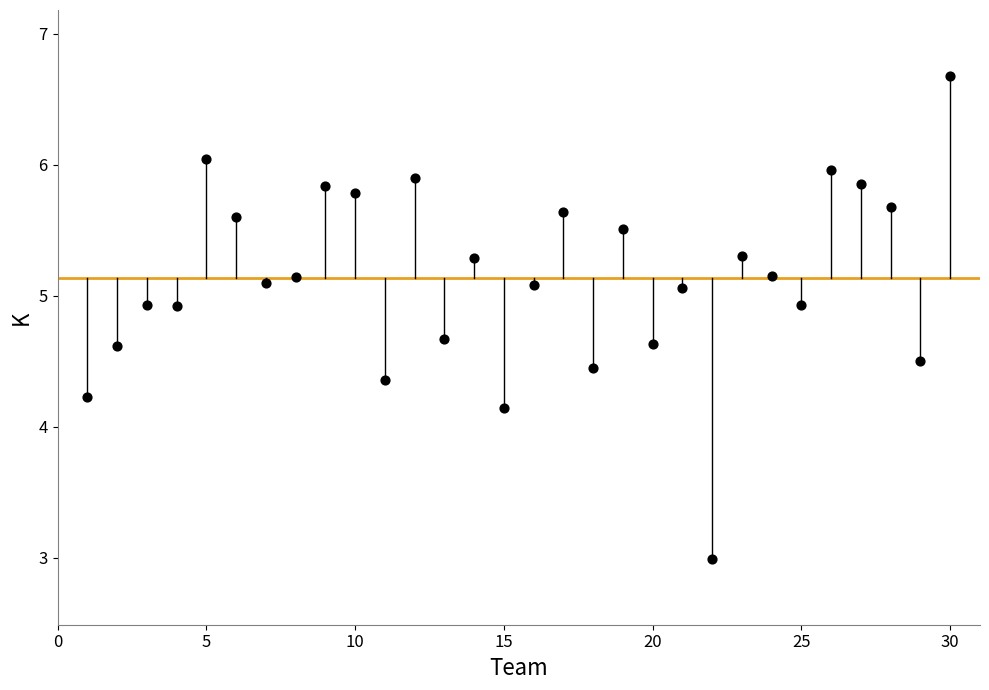

What Y value in the scatter plot is closest to 4?

4.1